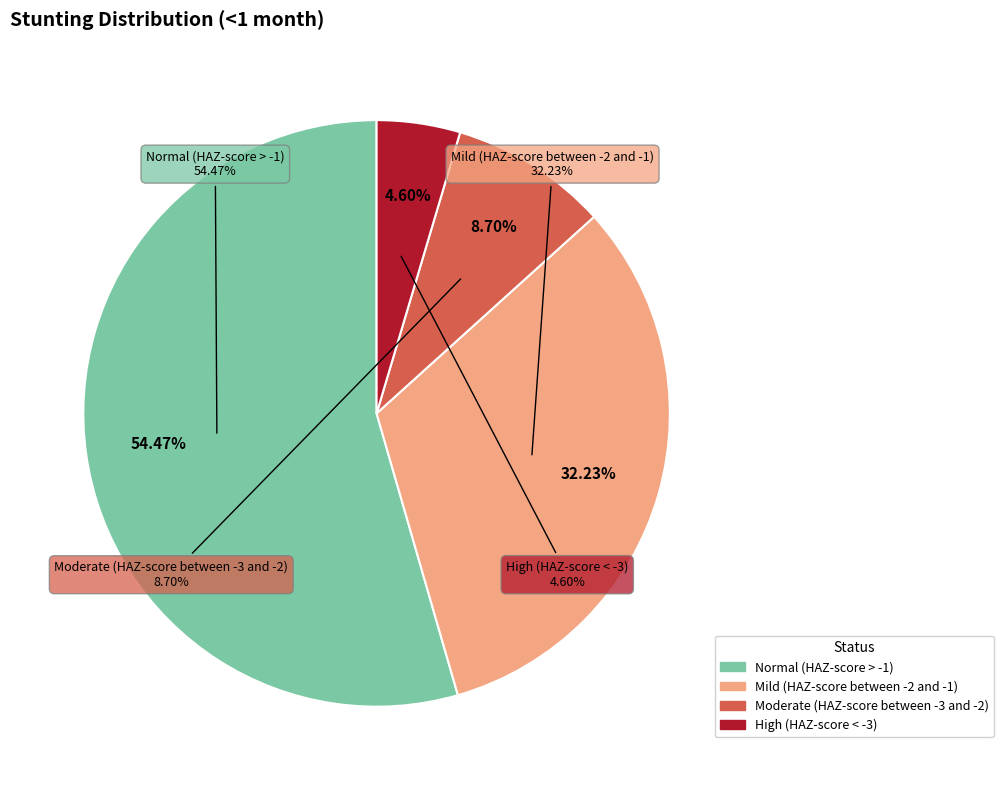

Rank the categories by value from highest to lowest.

Normal (HAZ-score > -1), Mild (HAZ-score between -2 and -1), Moderate (HAZ-score between -3 and -2), High (HAZ-score < -3)